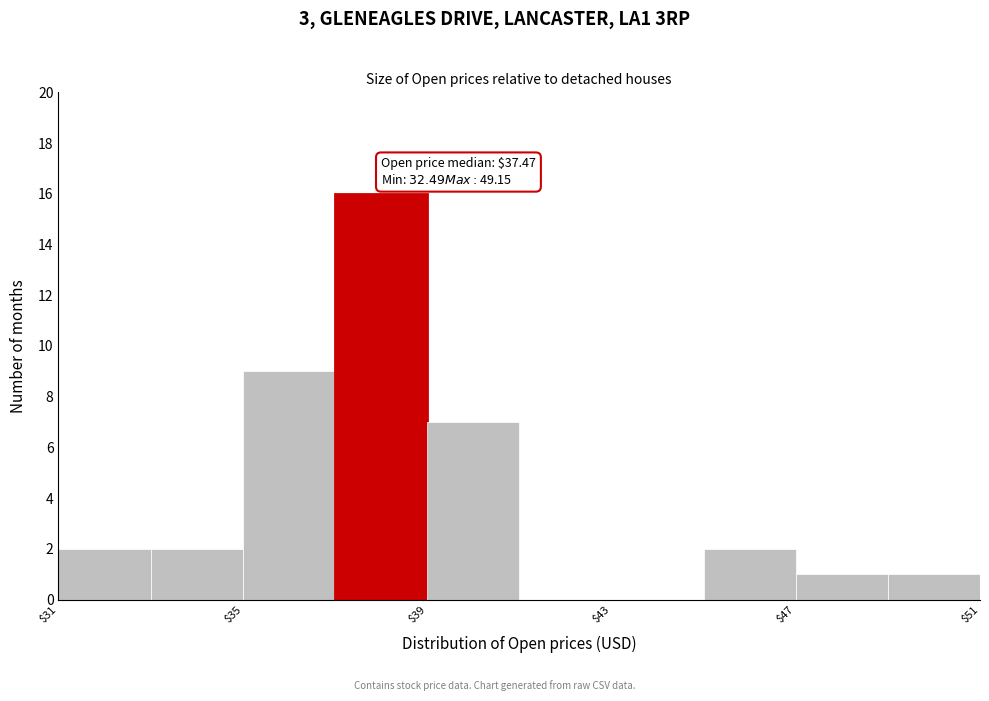

Which range on the x-axis has the tallest bar?

37 to 39